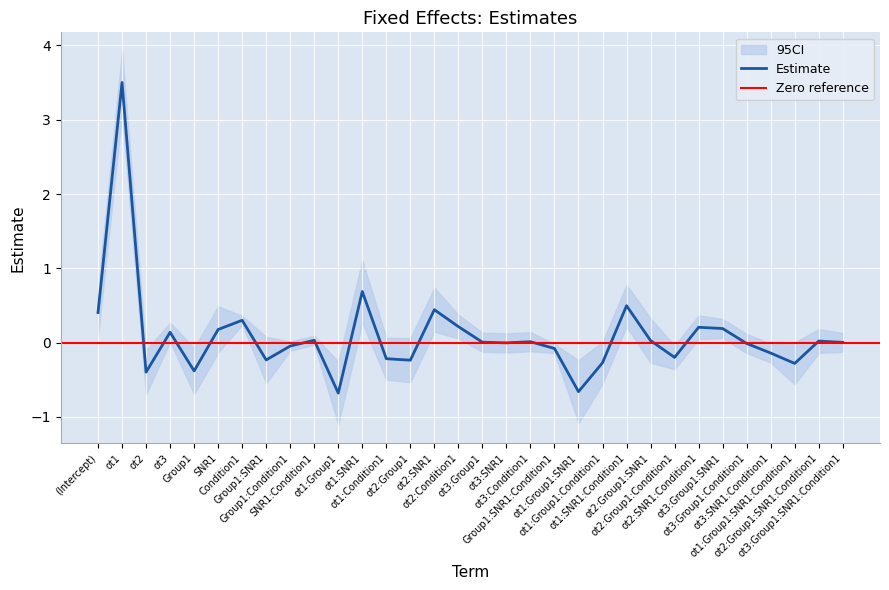

Where is the data nearest to the value 1?

ot1:SNR1